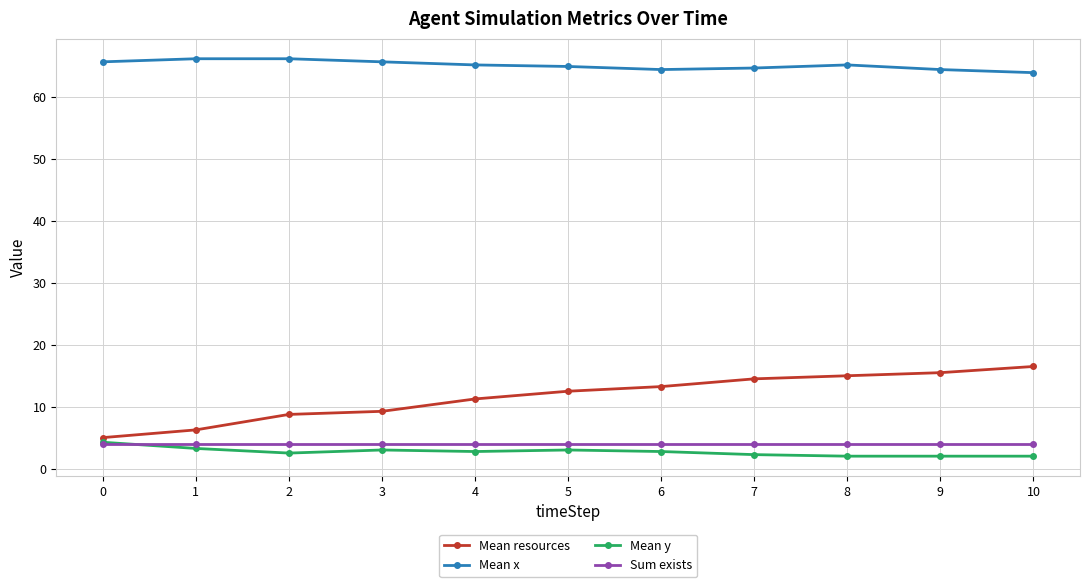

Is this an area chart (filled region under the line)?

No